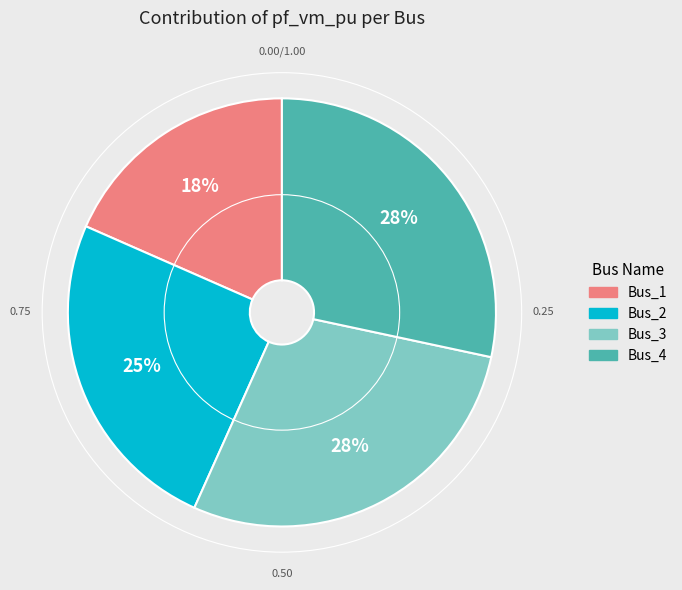

Is the sum of Bus_3 and Bus_4 greater than half?

Yes